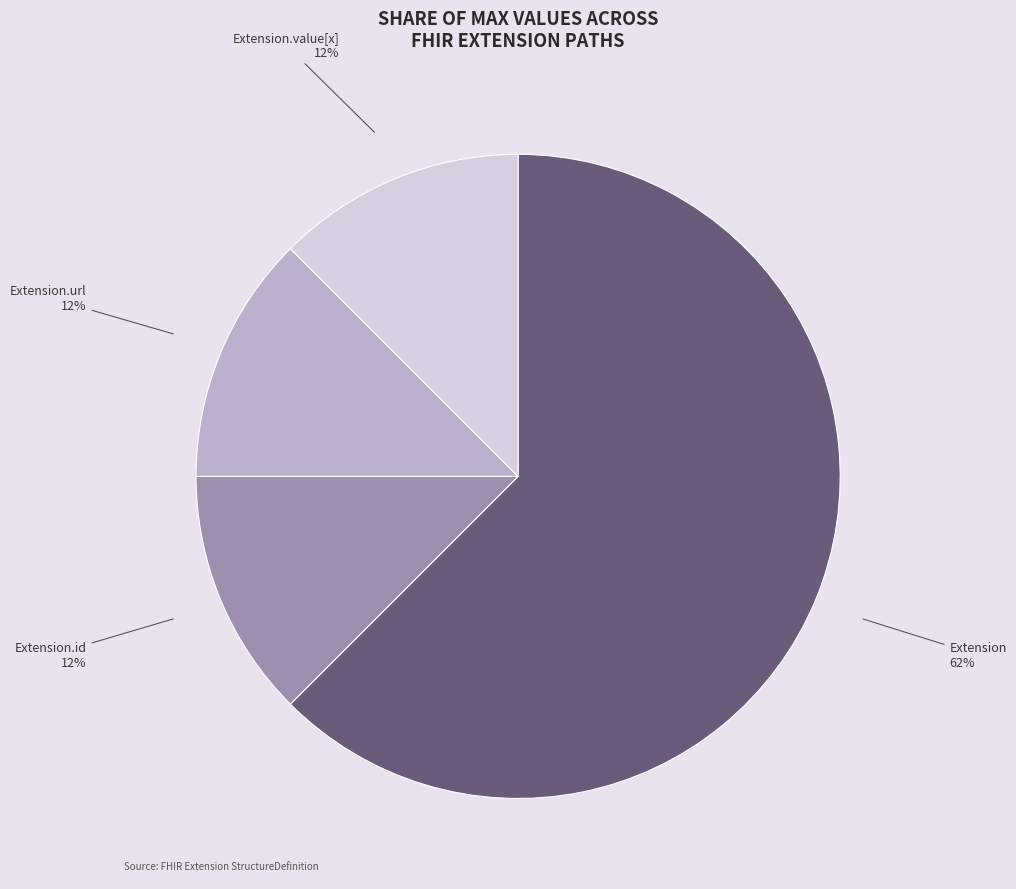

How many slices are in this pie chart?

4